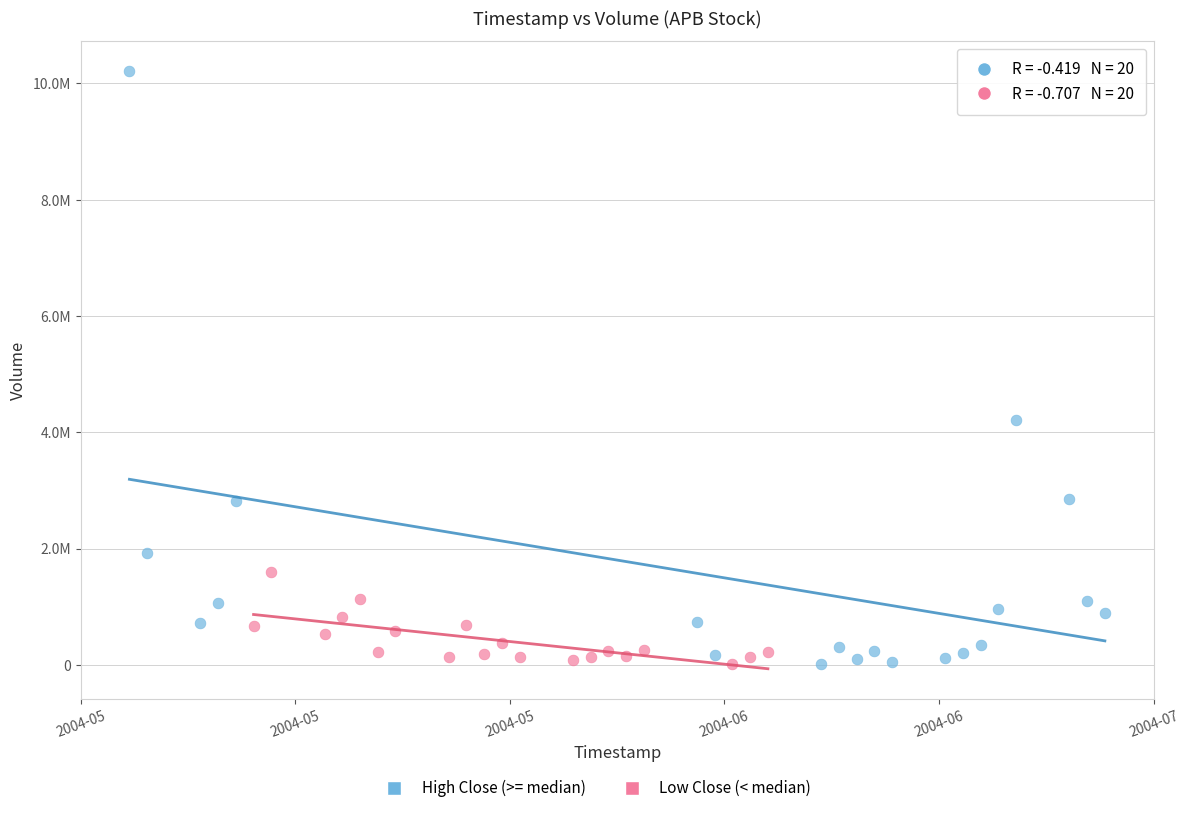

Which series has the largest Y range (max minus min)?

High Close (>= median)